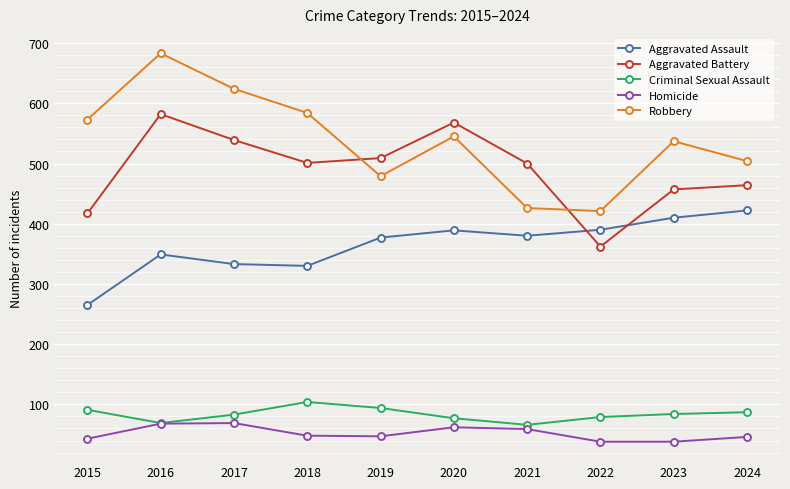

In Criminal Sexual Assault, how many points are higher than both neighbors (excluding endpoints)?

1